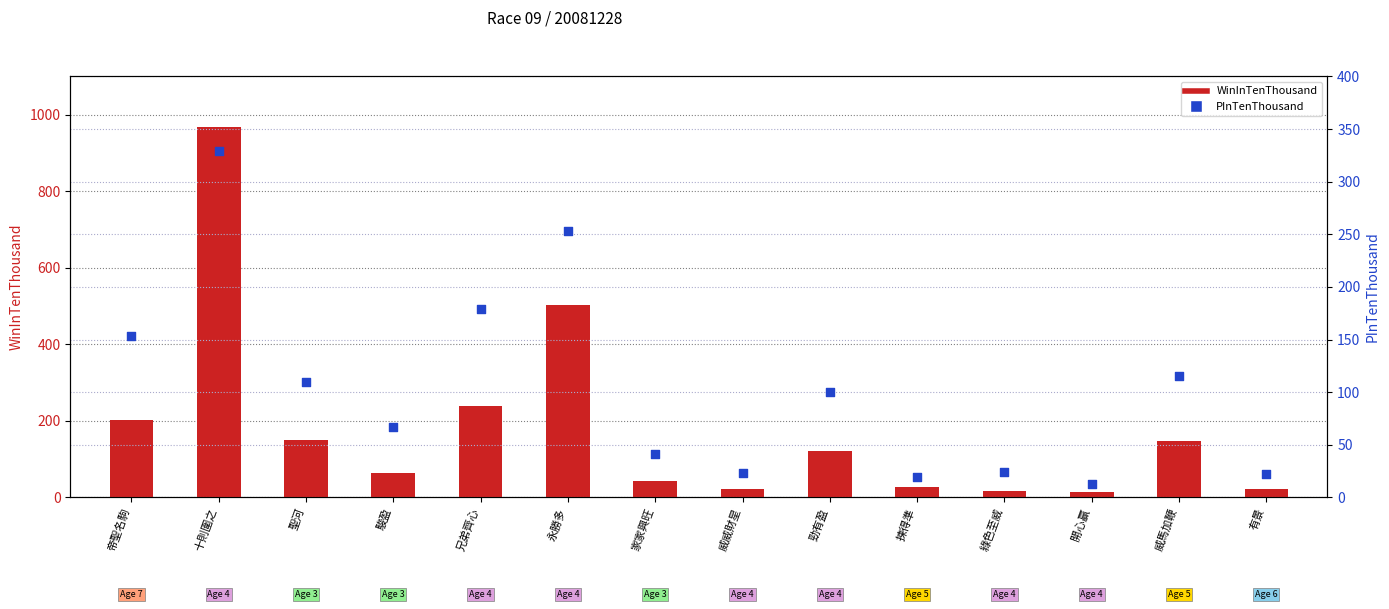

Which series has the largest total across all categories?

WinInTenThousand